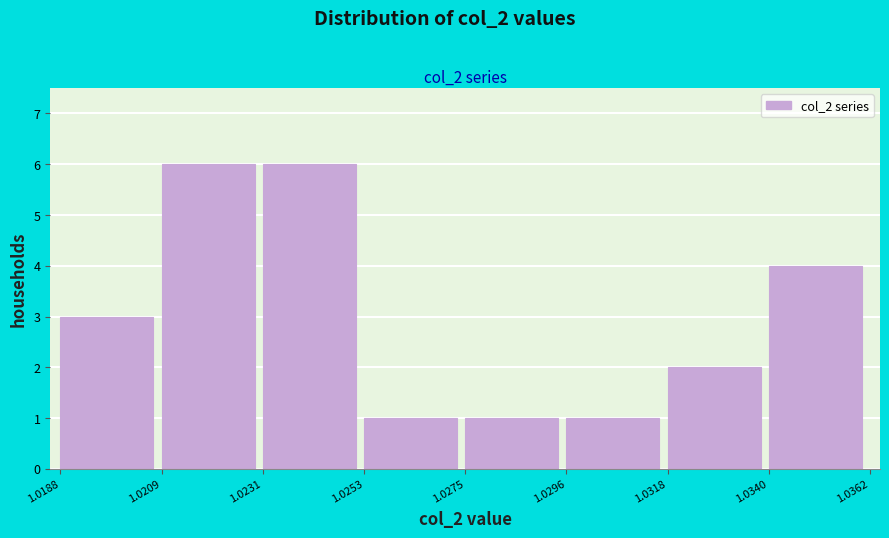

Reading left to right, list every bar in this chart as the range it spans on the x-axis followed by its height. The values are not printed on the chart, so give them approximately, as read against the axis.

1.0188 to 1.0209: 3
1.0209 to 1.0231: 6
1.0231 to 1.0253: 6
1.0253 to 1.0275: 1
1.0275 to 1.0296: 1
1.0296 to 1.0318: 1
1.0318 to 1.0340: 2
1.0340 to 1.0362: 4